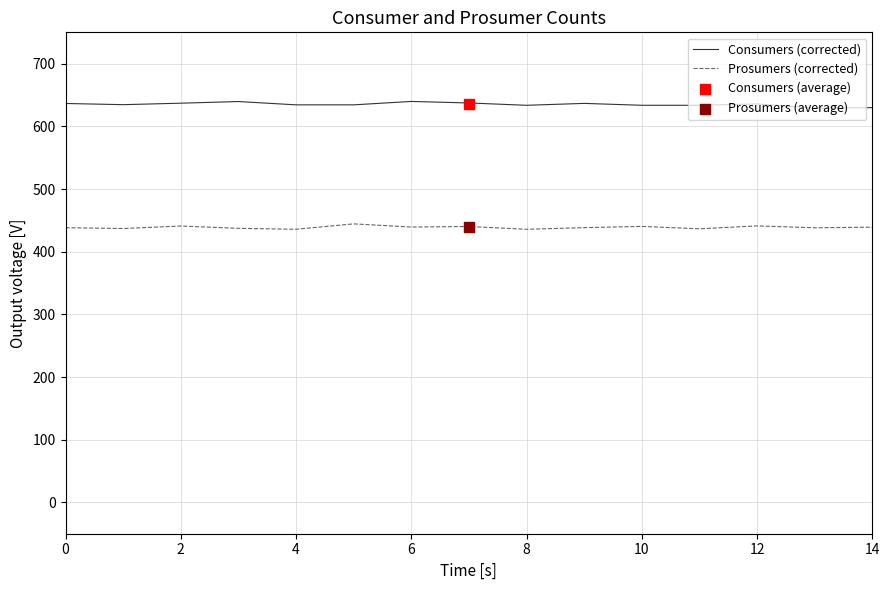

Which series has the widest spread of Y values?

Consumers (corrected)